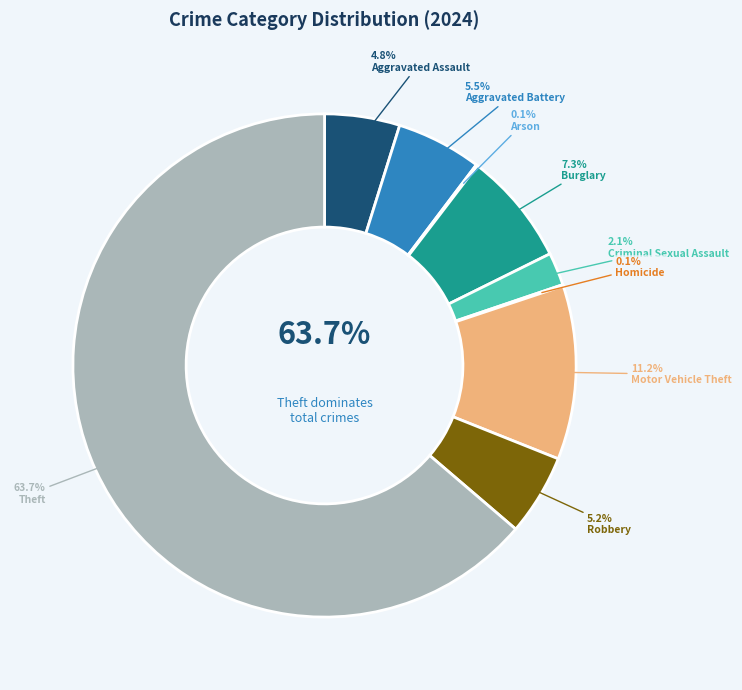

How many segments does this pie chart have?

9